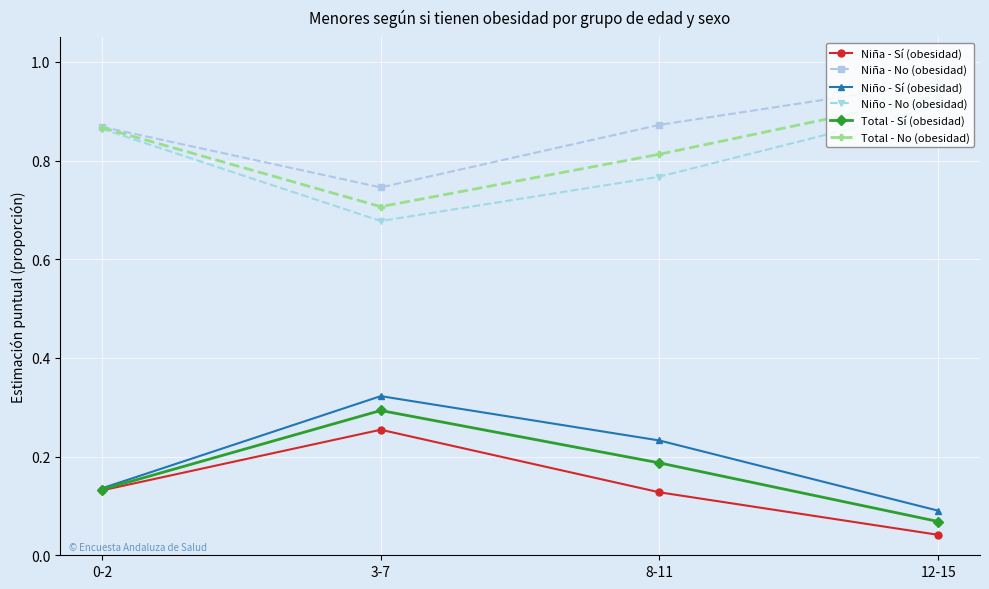

What is the label of the 2nd point from the left?

3-7